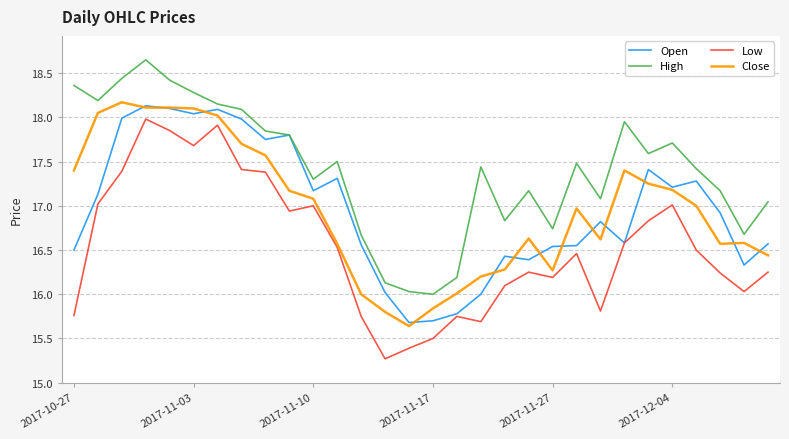

True or false: High and Close cross at least once.

False